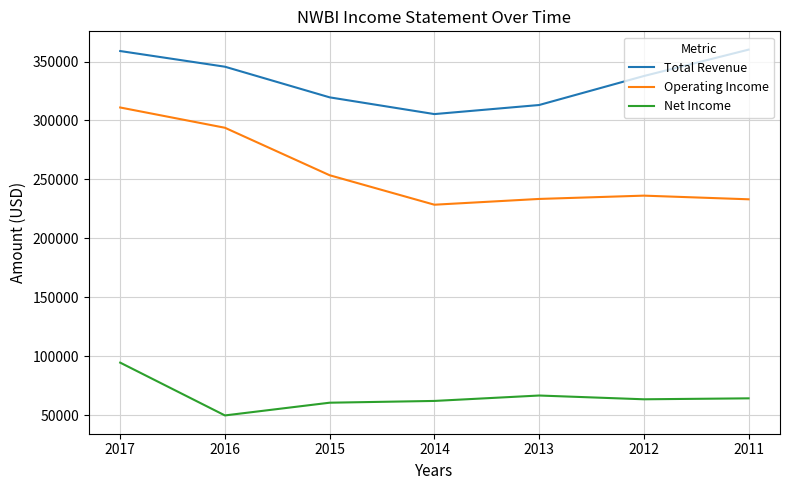

What is the difference between the highest and lowest values at 2016?

295900